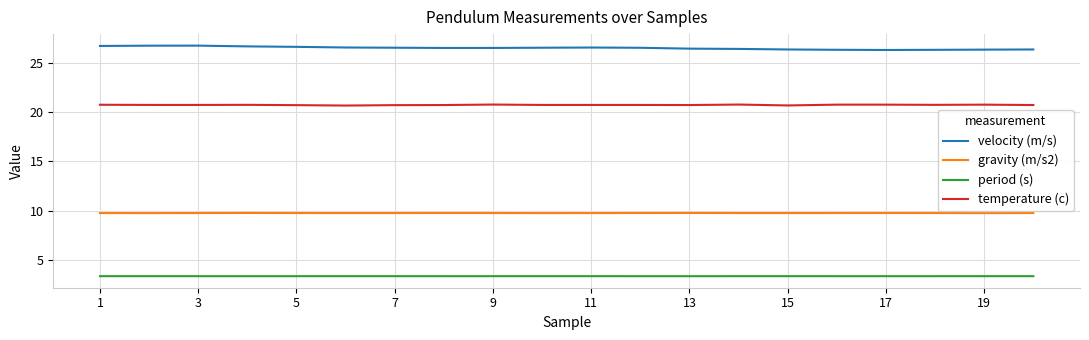

Does the chart have visible grid lines?

Yes